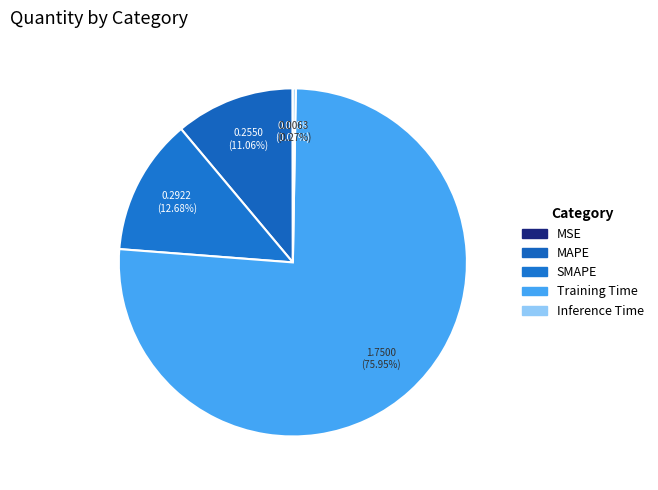

Rank the categories by value from lowest to highest.

MSE, Inference Time, MAPE, SMAPE, Training Time